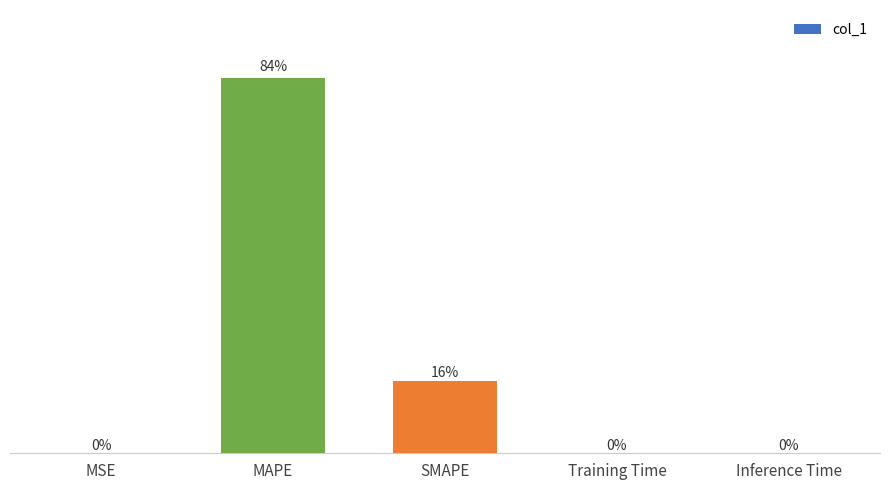

Which label corresponds to the largest value in the chart?

MAPE